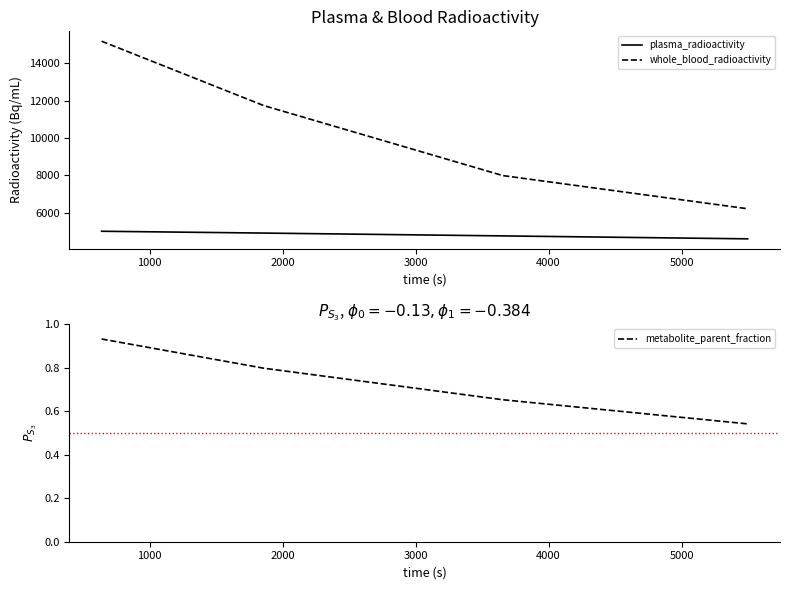

What is the highest value of the whole_blood_radioactivity series?

15177.6